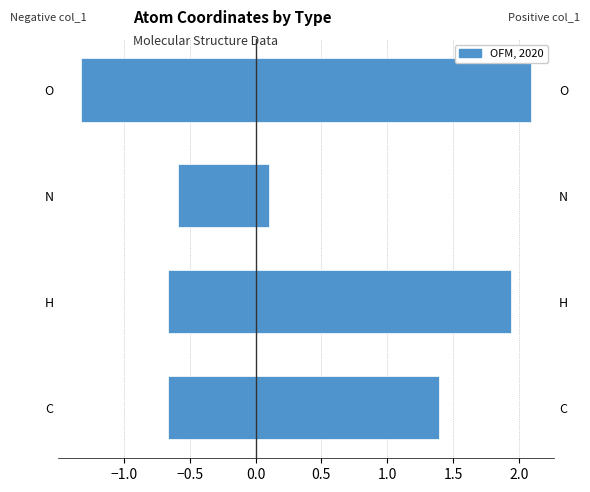

Read the Mean col_1 (positive) value at O.

2.1